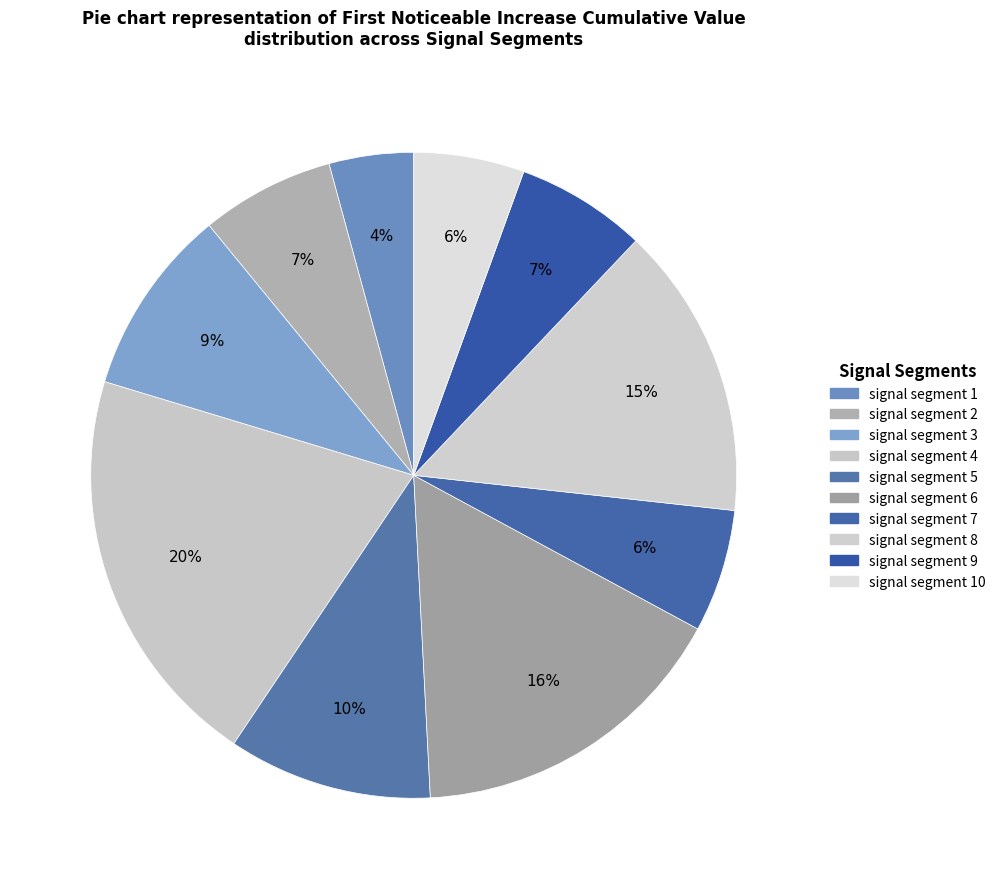

How many segments does this pie chart have?

10